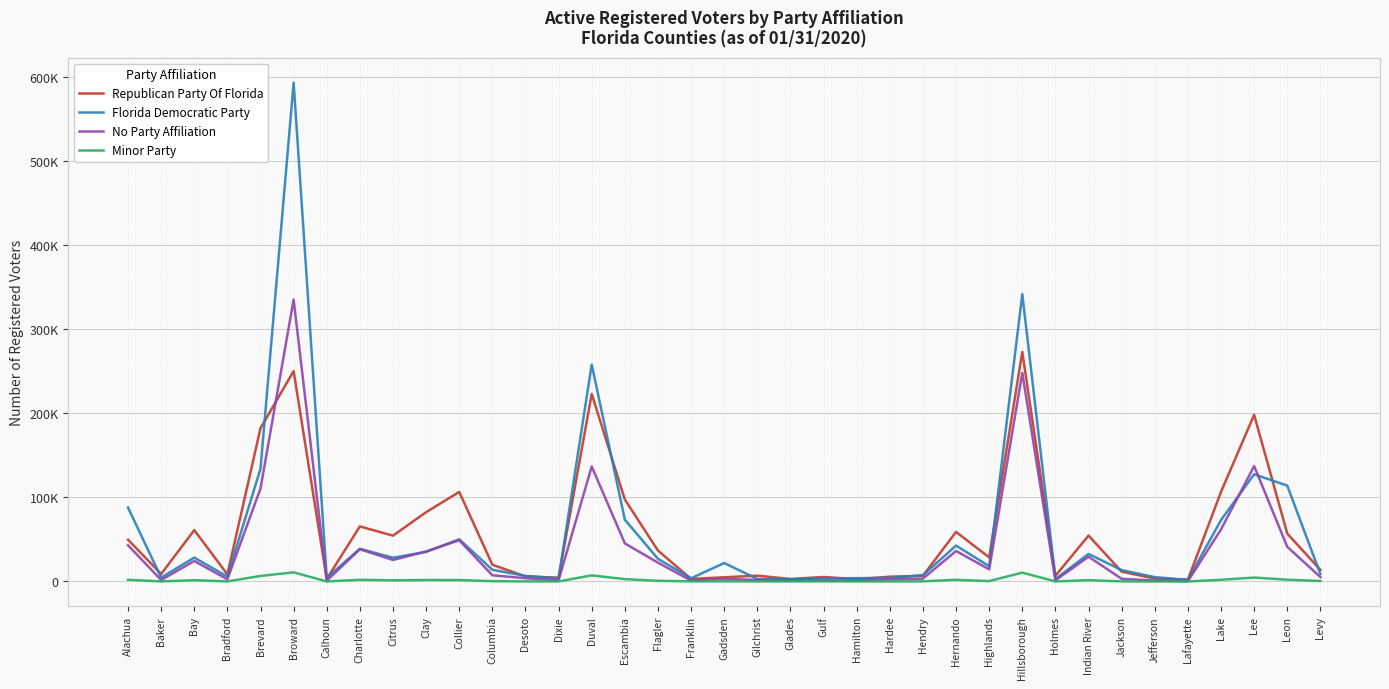

What position from the right is Clay?

28